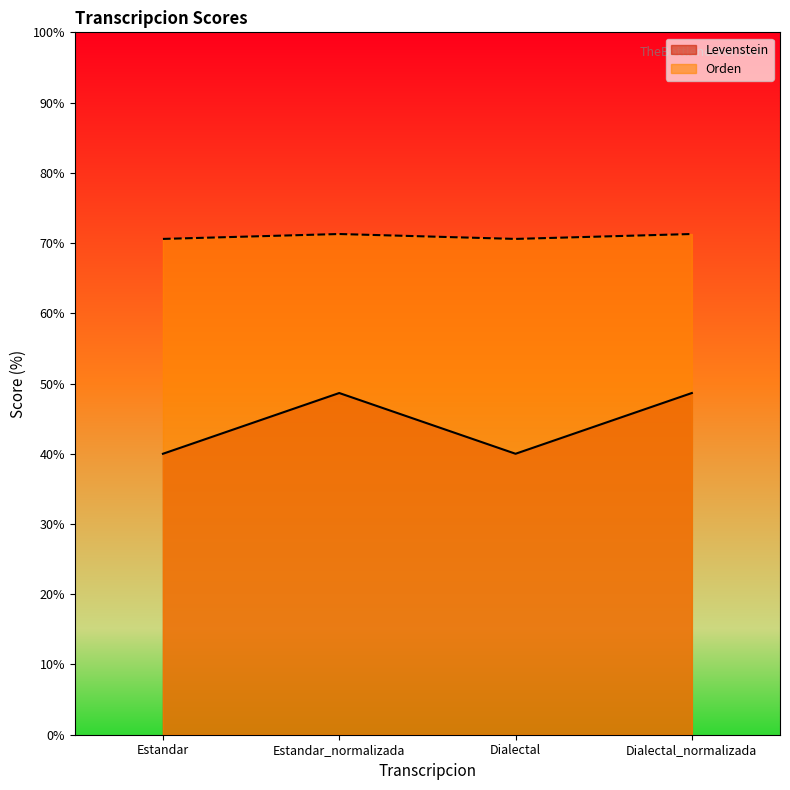

What is the label of the 2nd point from the left?

Estandar_normalizada